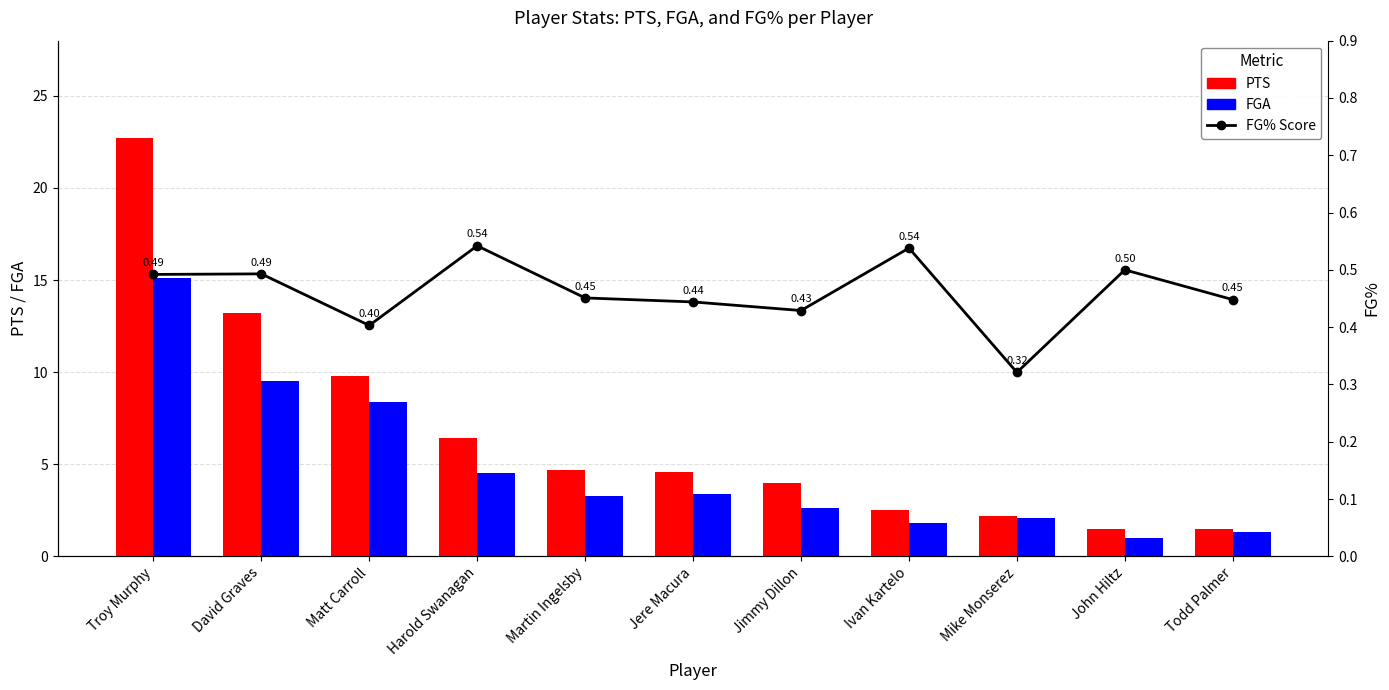

What is the average value of the FGA series?

4.8